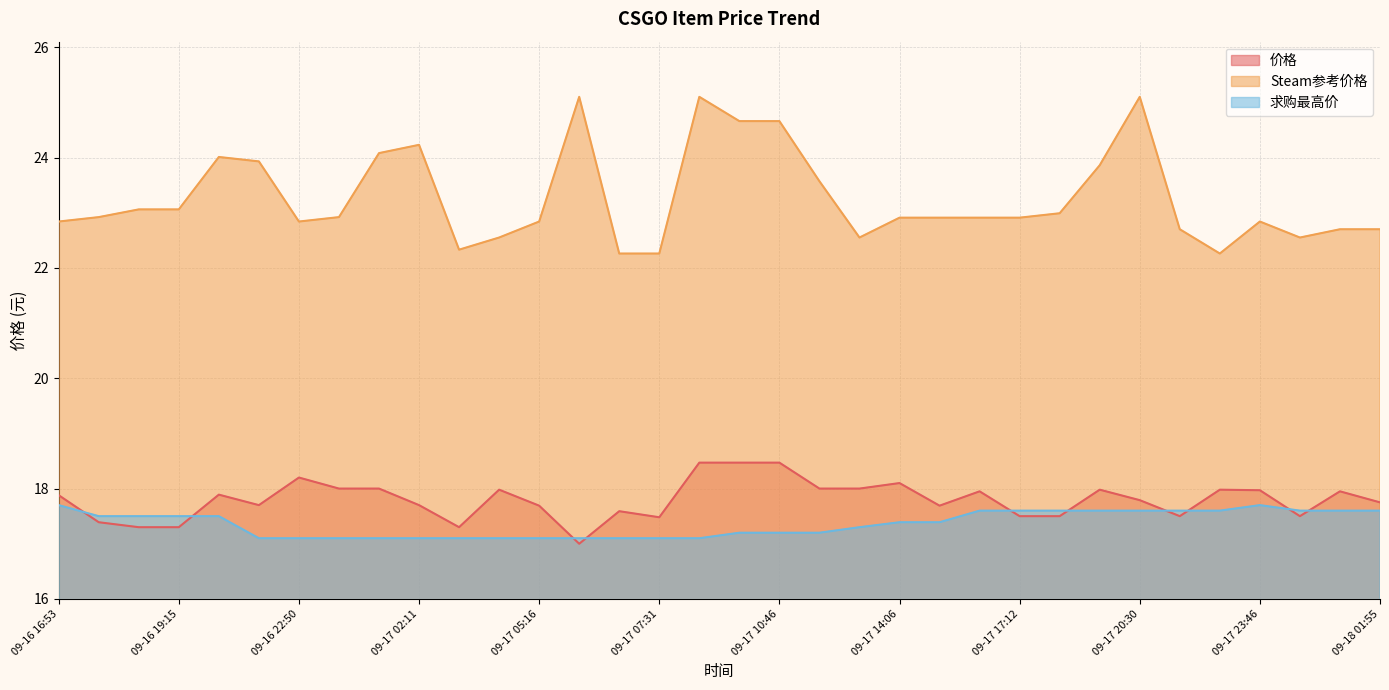

Is it true that Steam参考价格 equals 22.9 at 09-16 23:48?

True